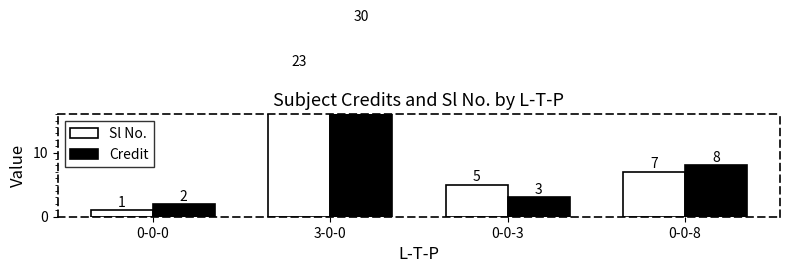

What is the label of the 2nd bar from the right?

0-0-3